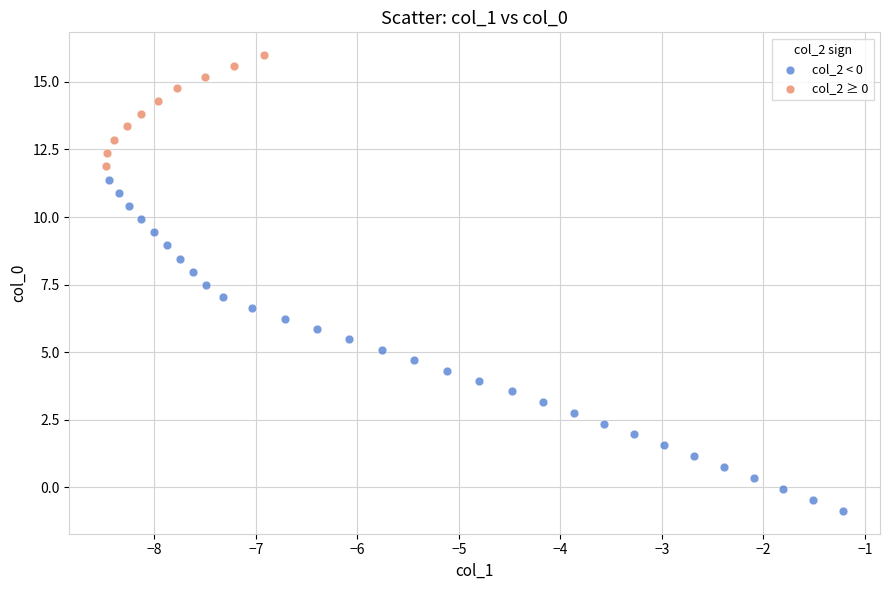

Which series has the widest spread of Y values?

col_2 < 0